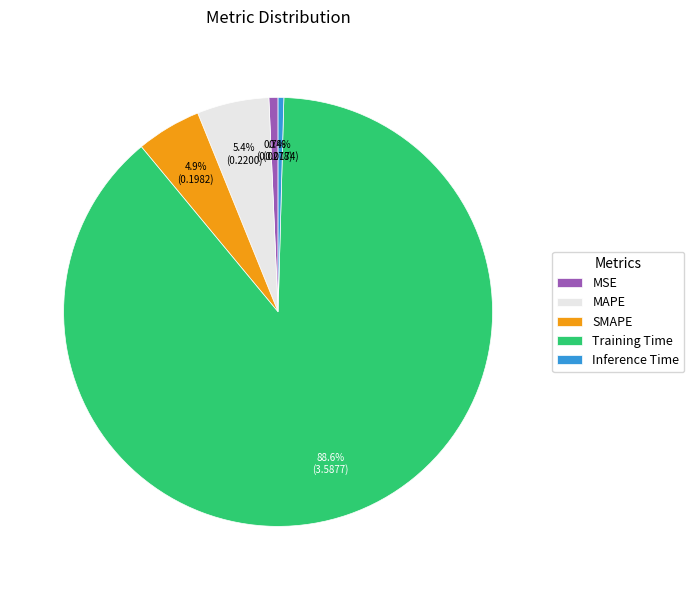

True or false: MAPE accounts for 5% of the total.

True